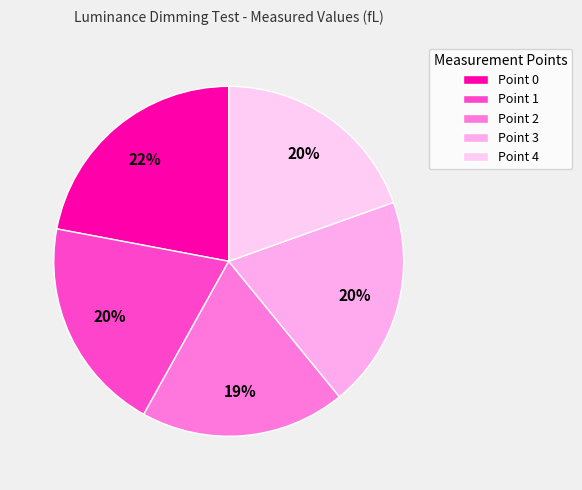

Which slice is the smallest?

Point 2